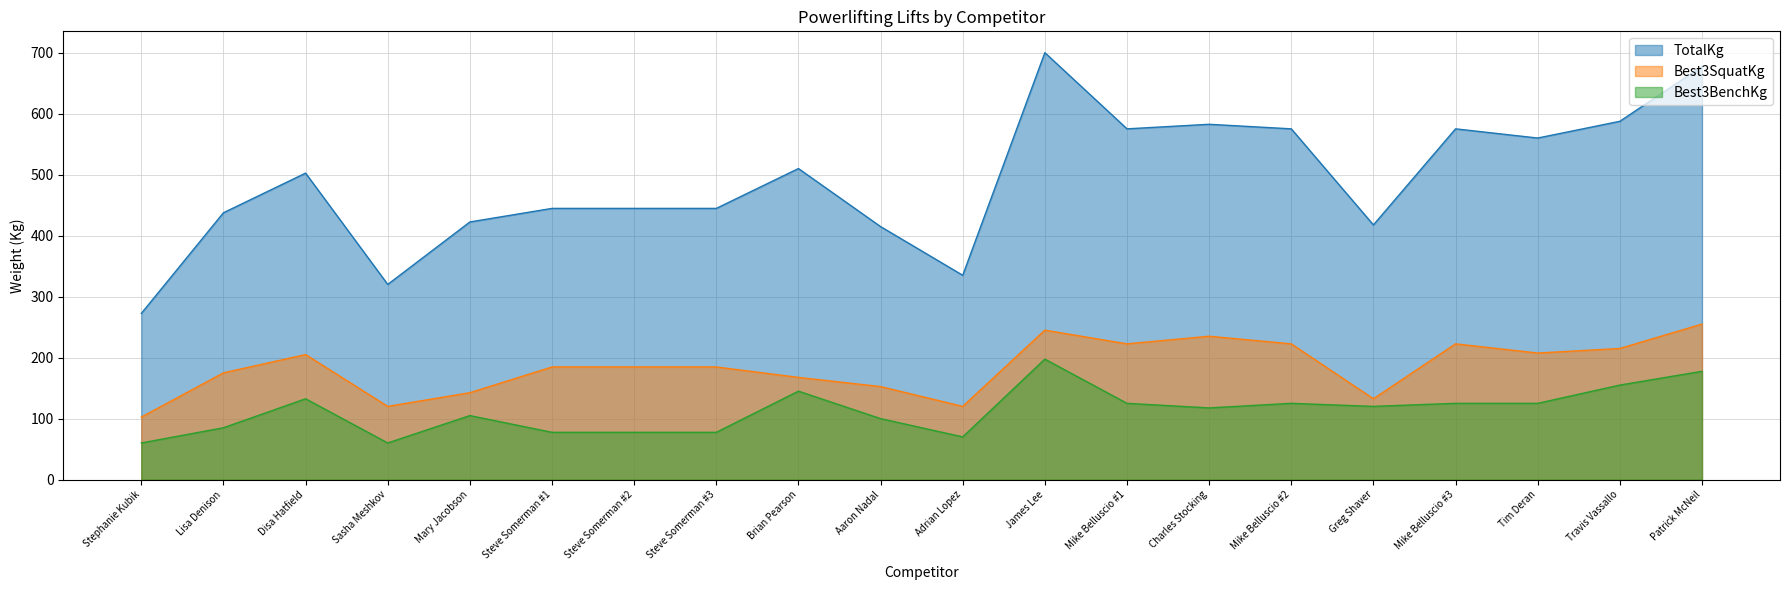

Which series has the largest range (max minus min)?

TotalKg